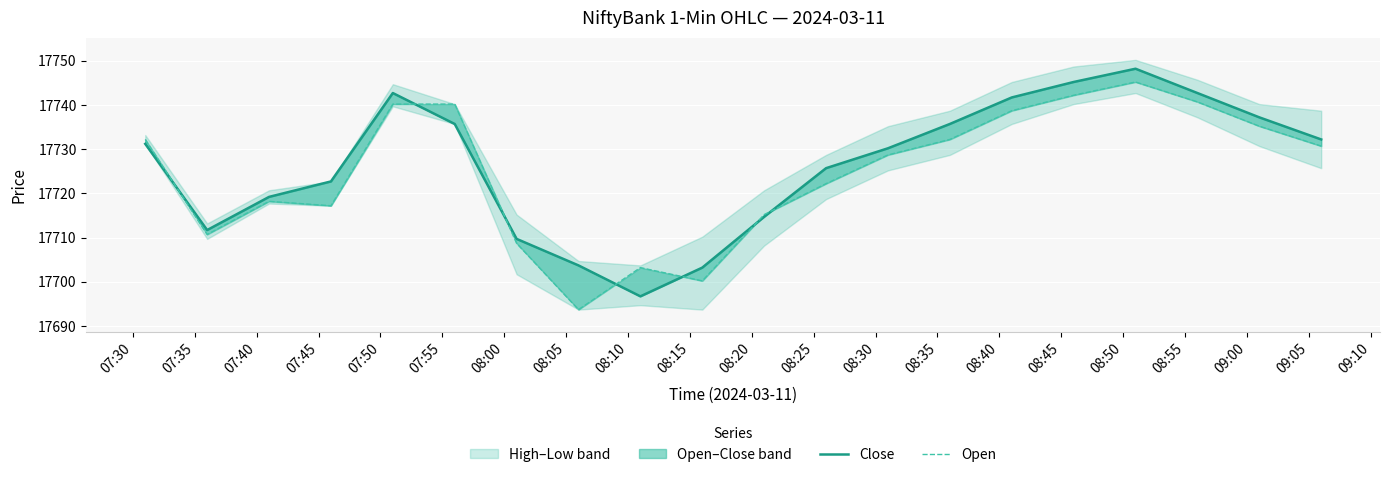

How many values in the Close series exceed 17731?

10